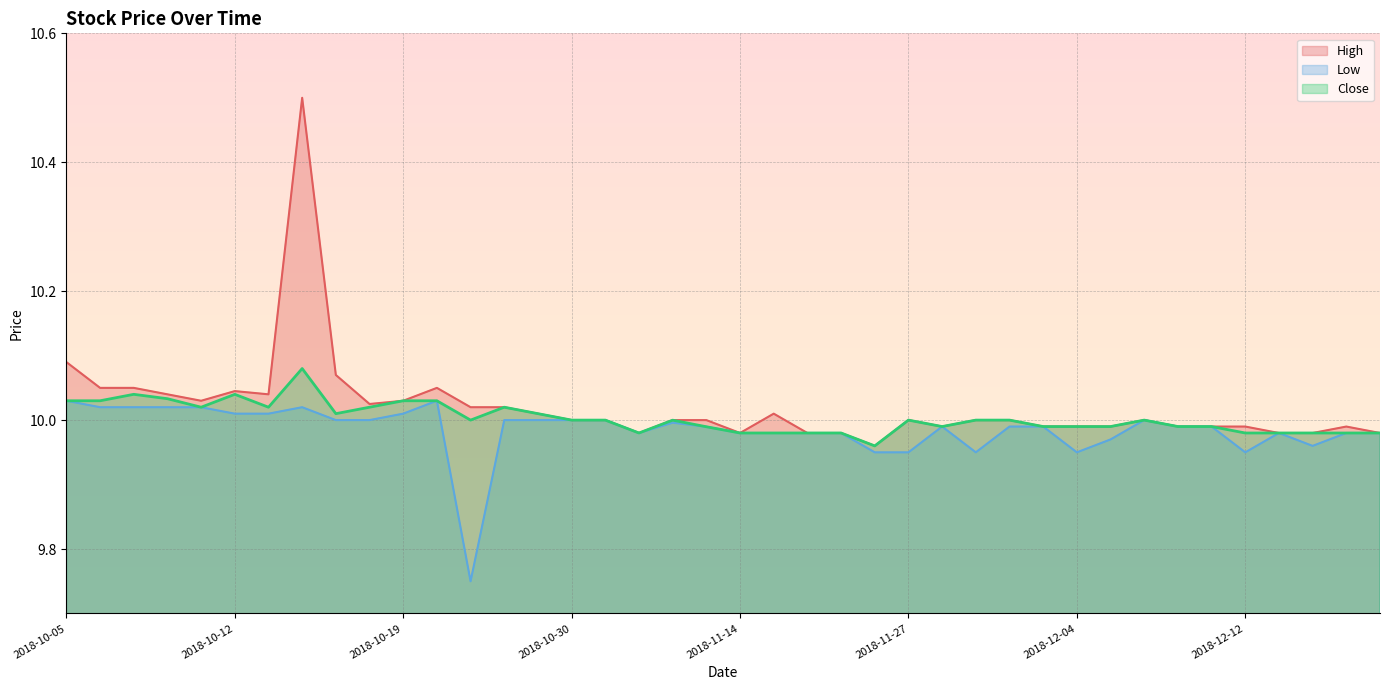

Which series changed the most between 2018-10-17 and 2018-11-30?

High